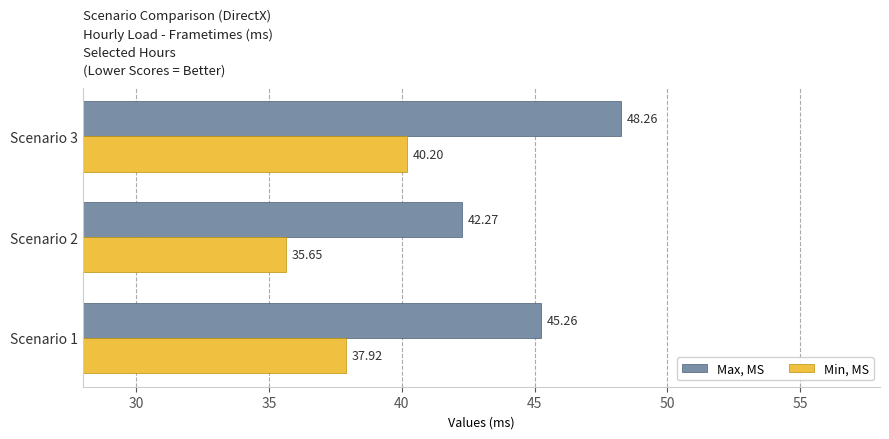

What is the total value across all series at Scenario 1?

83.2